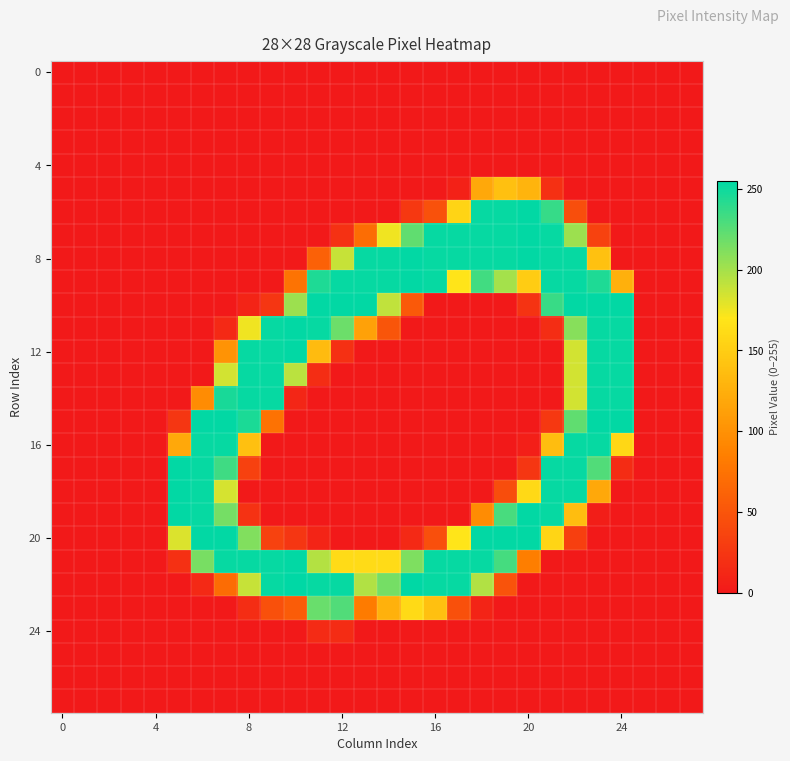

How many categories are shown in the chart?

28